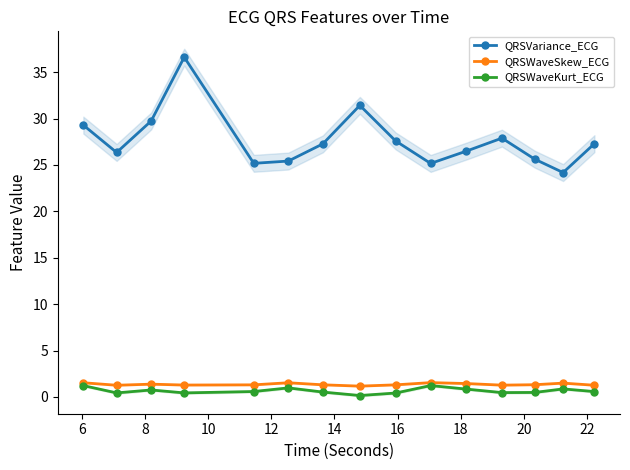

True or false: QRSVariance_ECG has more than 0 points higher than both neighbors.

True